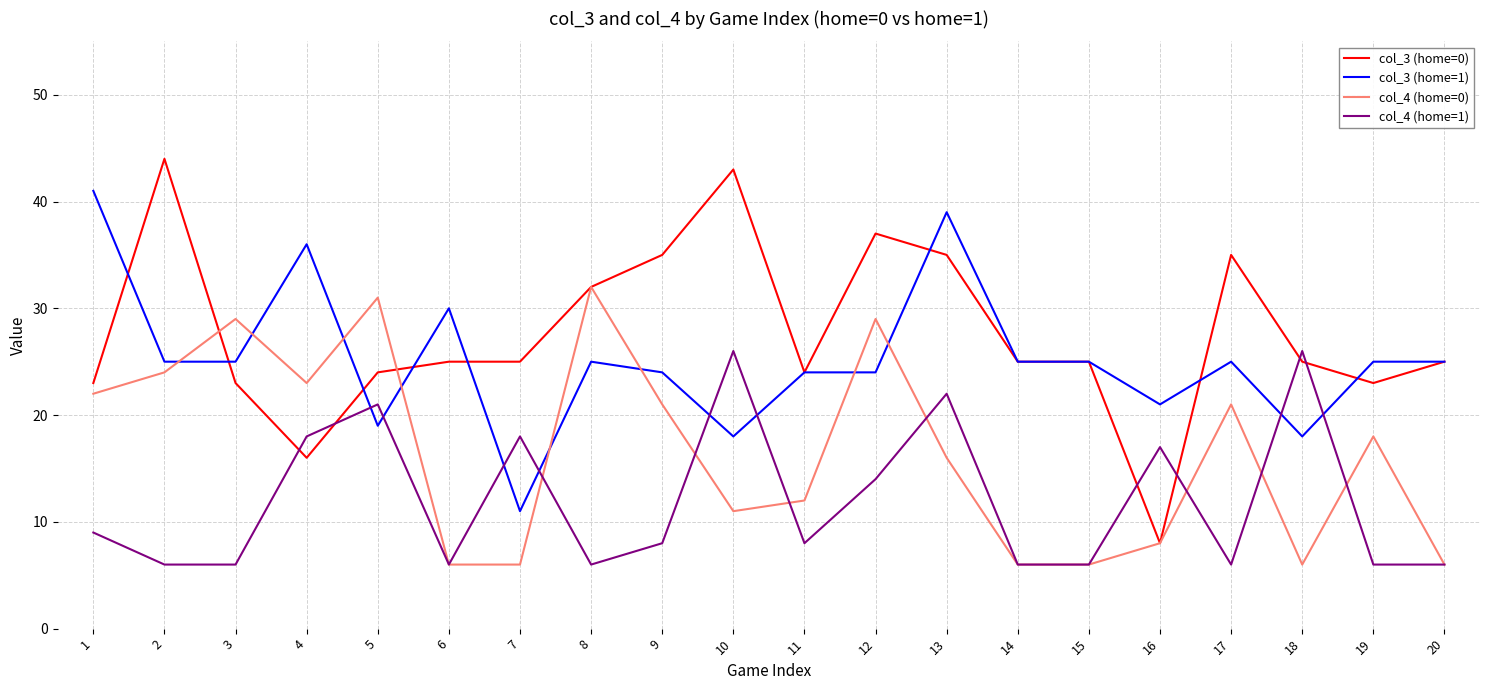

Does the chart display data point markers on the line(s)?

No